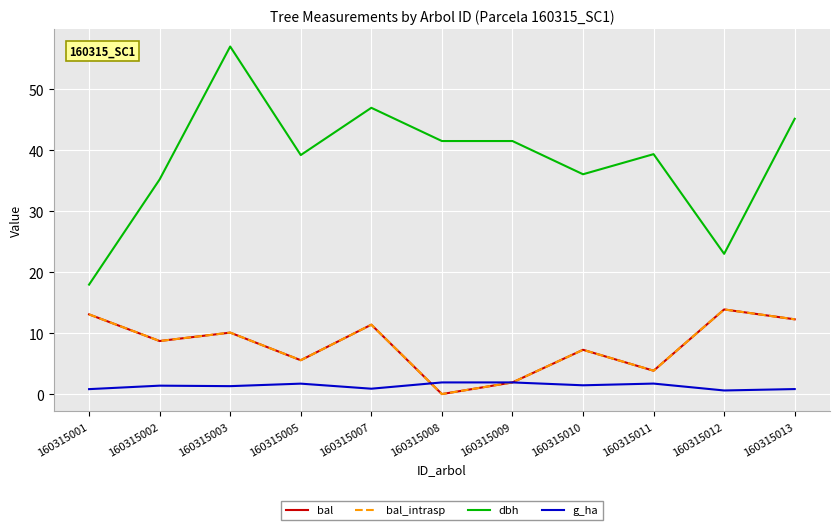

Does the chart have visible grid lines?

Yes